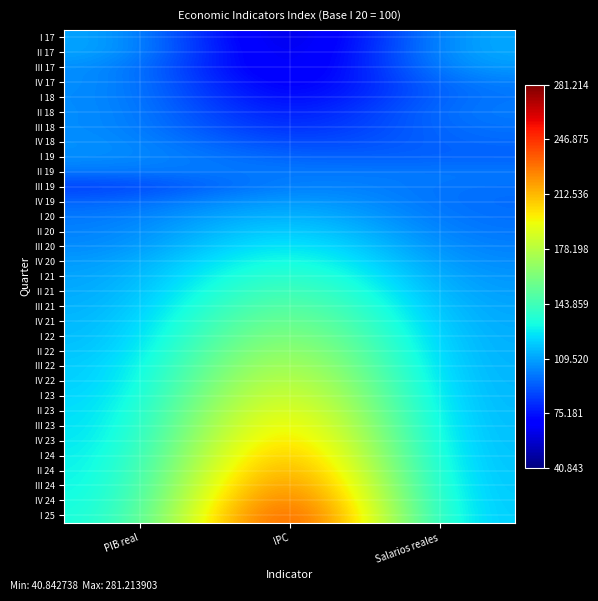

Which label corresponds to the largest value in the chart?

IPC